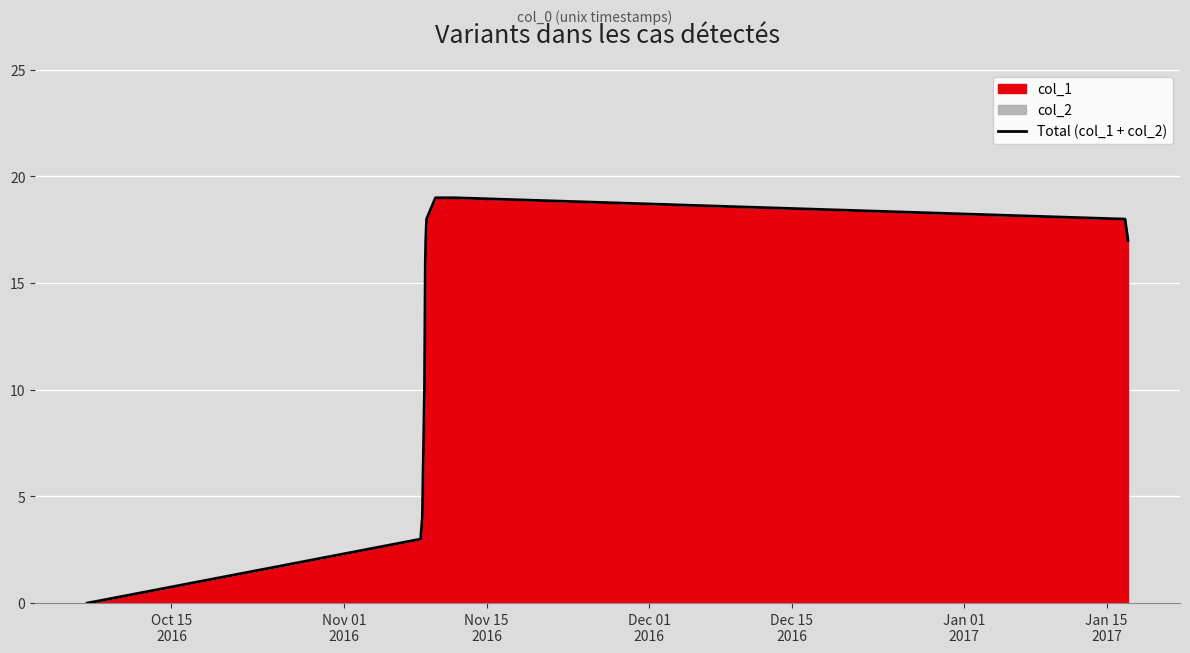

What is the difference between the maximum and minimum values?

19